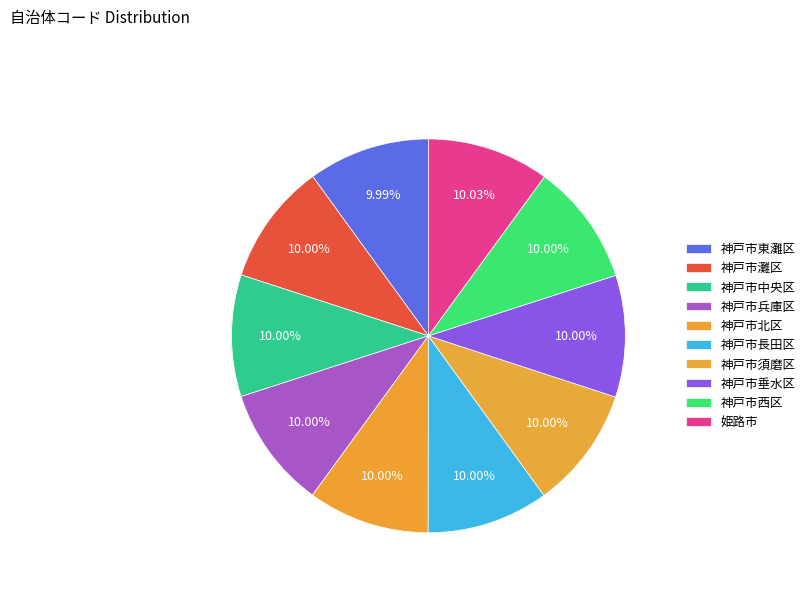

Does 姫路市 account for over 50% of the chart?

No